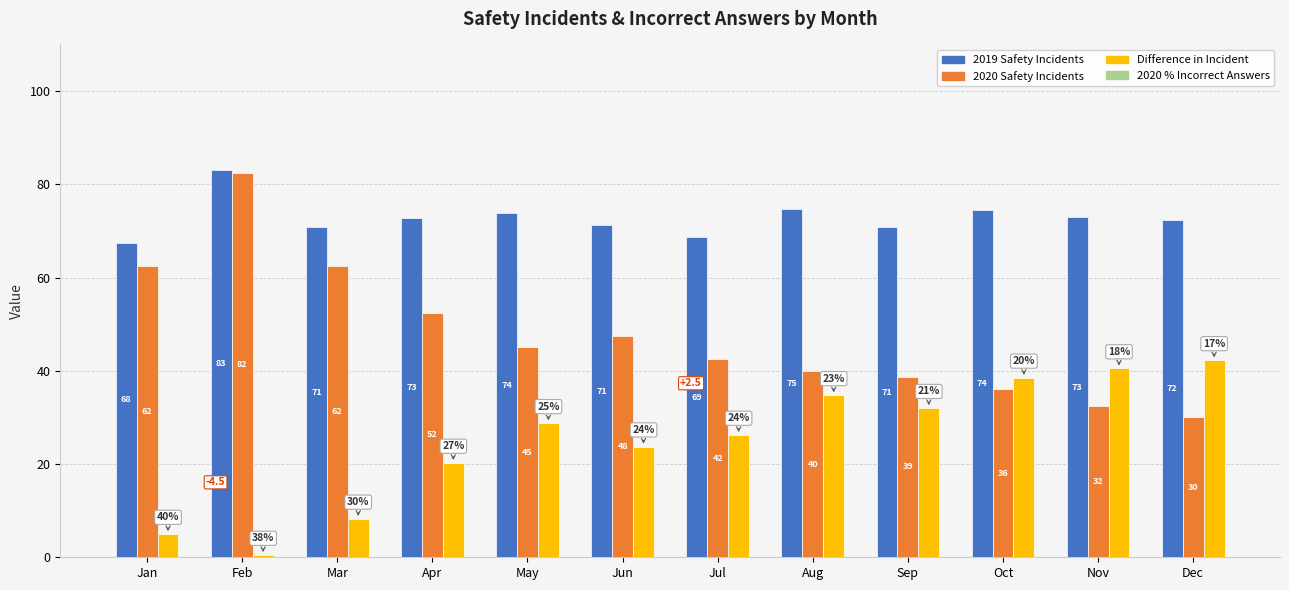

How many bars are there in each group?

3